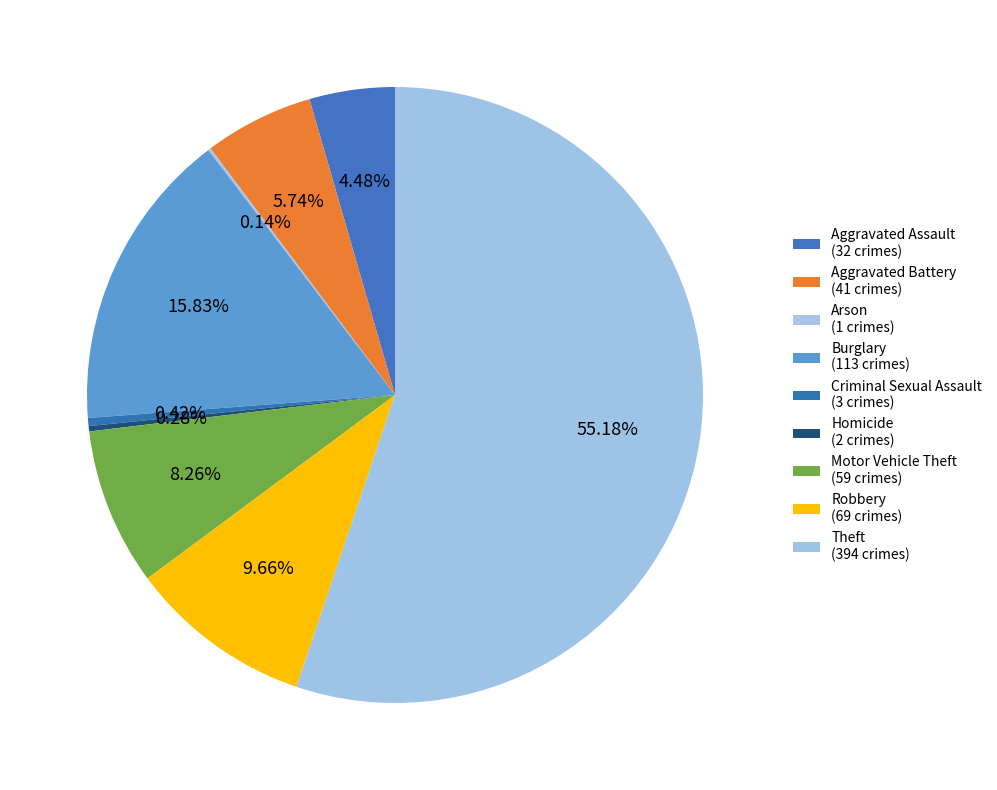

Rank the categories by value from highest to lowest.

Theft, Burglary, Robbery, Motor Vehicle Theft, Aggravated Battery, Aggravated Assault, Criminal Sexual Assault, Homicide, Arson